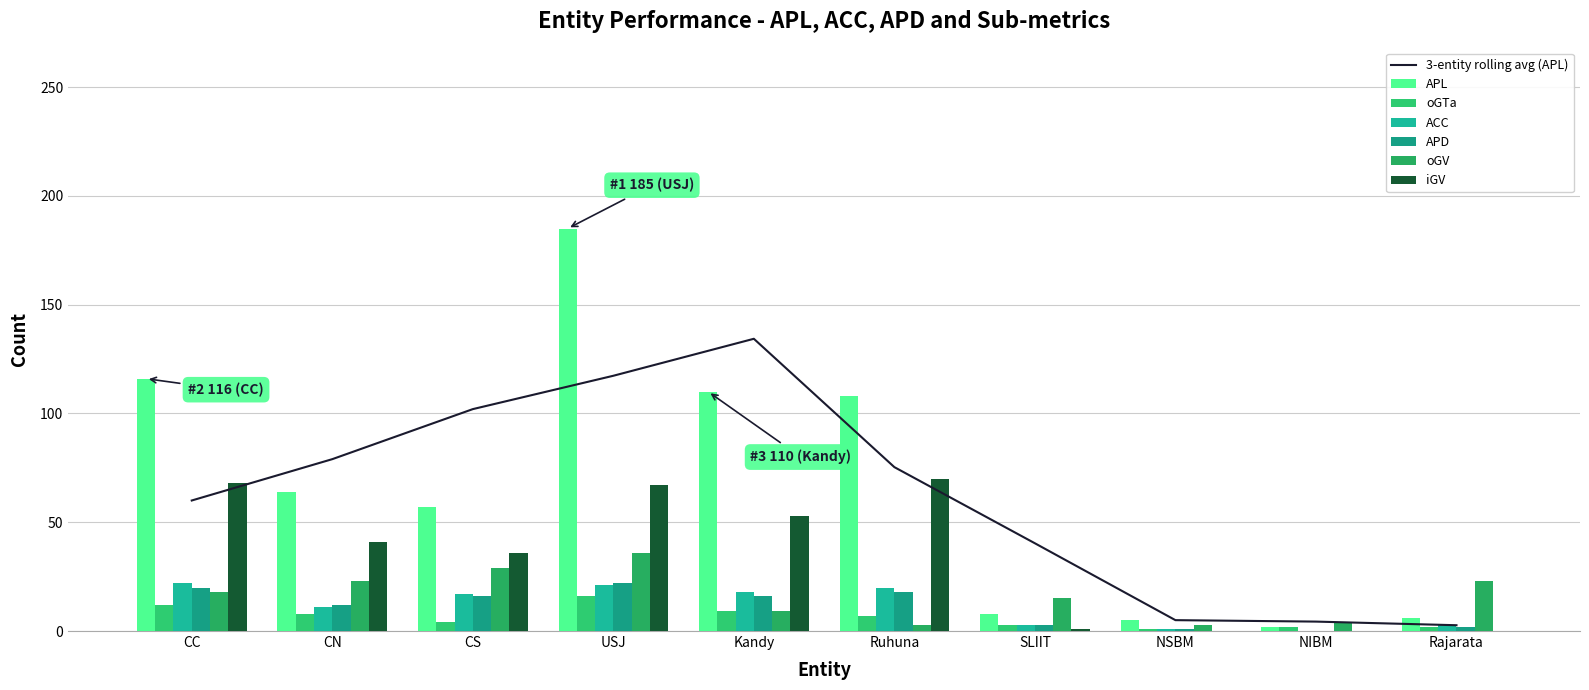

Reading right to left, extract all data points from this chart.

APL: 6	2	5	8	108	110	185	57	64	116
oGTa: 2	2	1	3	7	9	16	4	8	12
ACC: 3	0	1	3	20	18	21	17	11	22
APD: 2	0	1	3	18	16	22	16	12	20
oGV: 23	4	3	15	3	9	36	29	23	18
iGV: 0	0	0	1	70	53	67	36	41	68